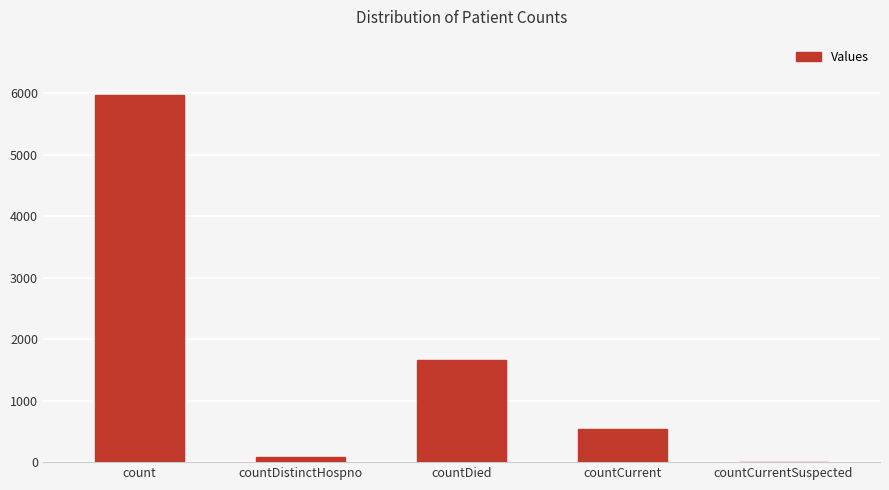

How many series are shown in this chart?

1